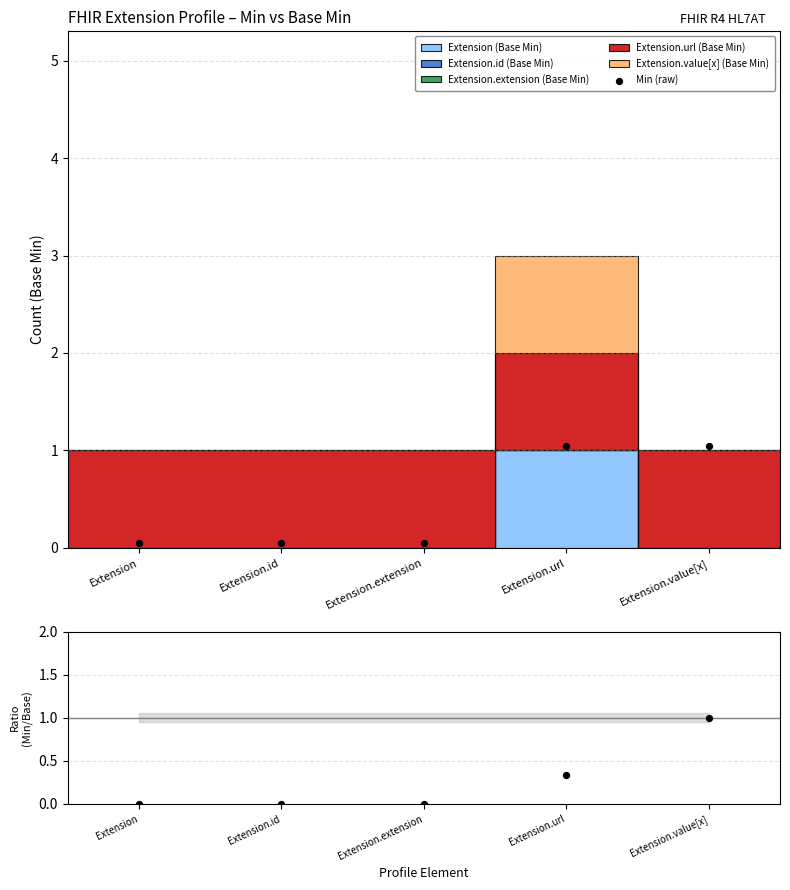

Which series has the largest Y range (max minus min)?

Min (raw)